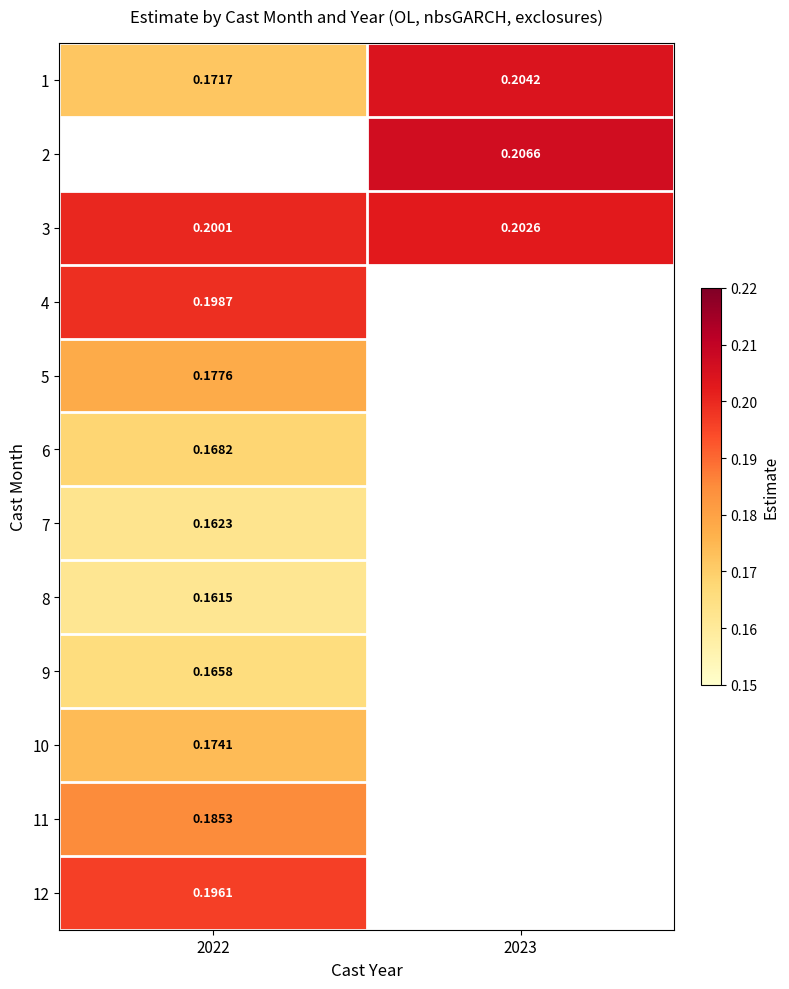

Is the value of 1 at 2022 greater than the value of 10 at 2022?

No